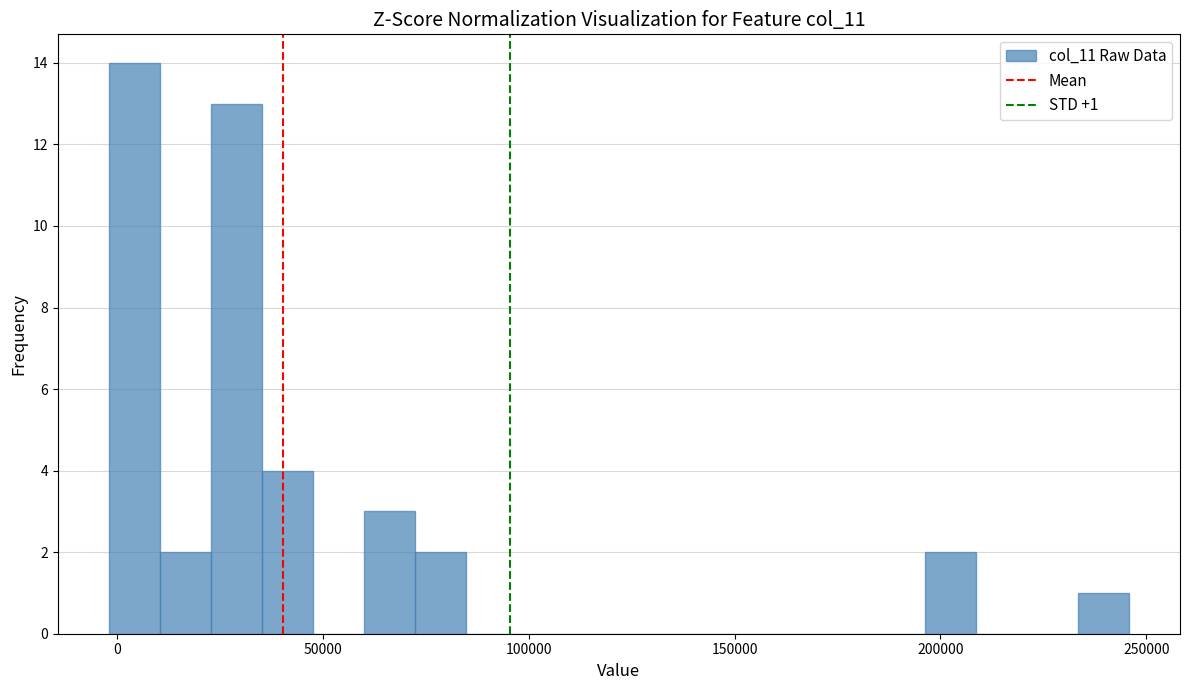

Around what value on the x-axis is the tallest bar? Give the approximate position of its centre, as read against the axis.

5000